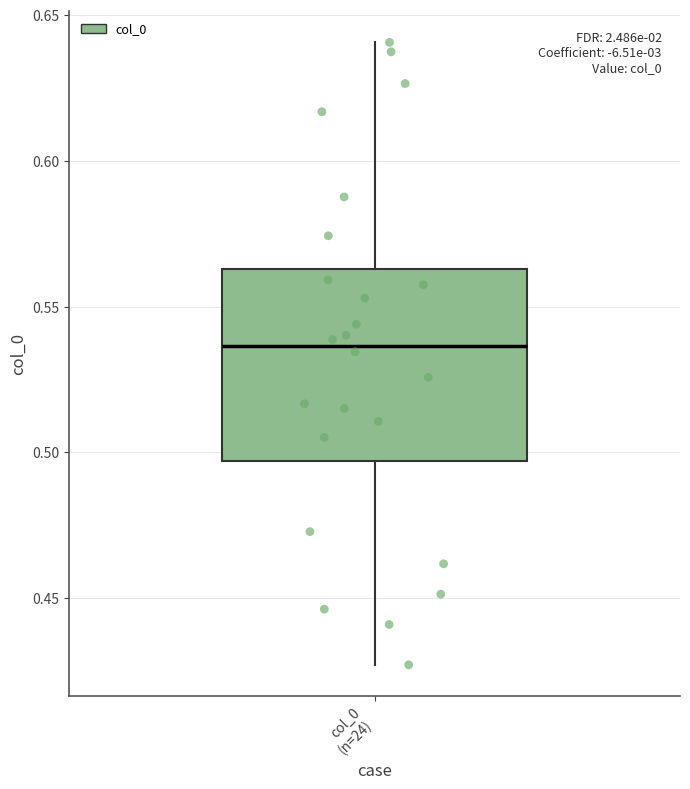

Transcribe this box plot: give where the median line is, the range the box spans, and where the two whiskers end, as read against the y-axis. The values are not printed on the chart, so give them approximately, as read against the axis.

median 0.535, box 0.495 to 0.565, whiskers 0.425 to 0.640